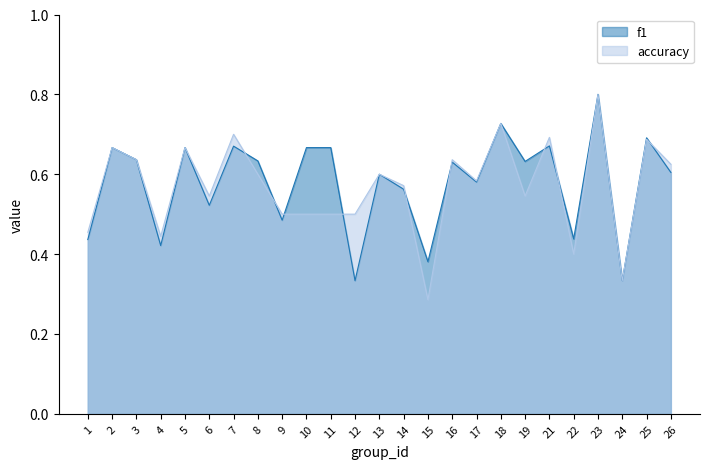

Count the f1 values in the range 0 to 1.

25